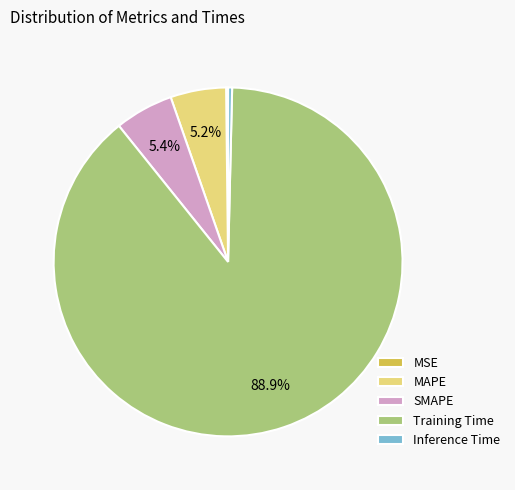

To the nearest percent, what portion does SMAPE represent?

5%